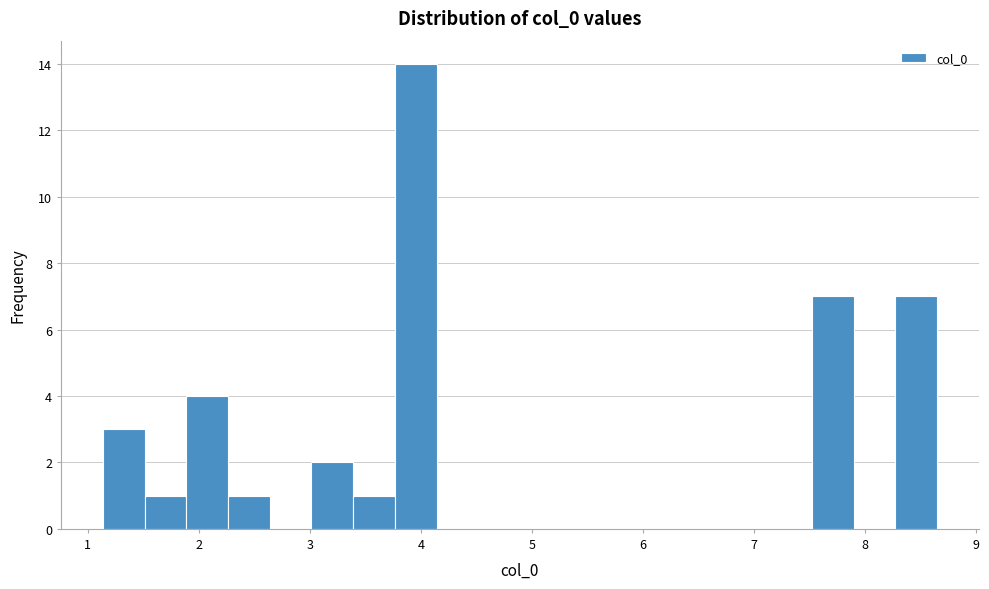

Around what value on the x-axis is the tallest bar? Give the approximate position of its centre, as read against the axis.

4.0